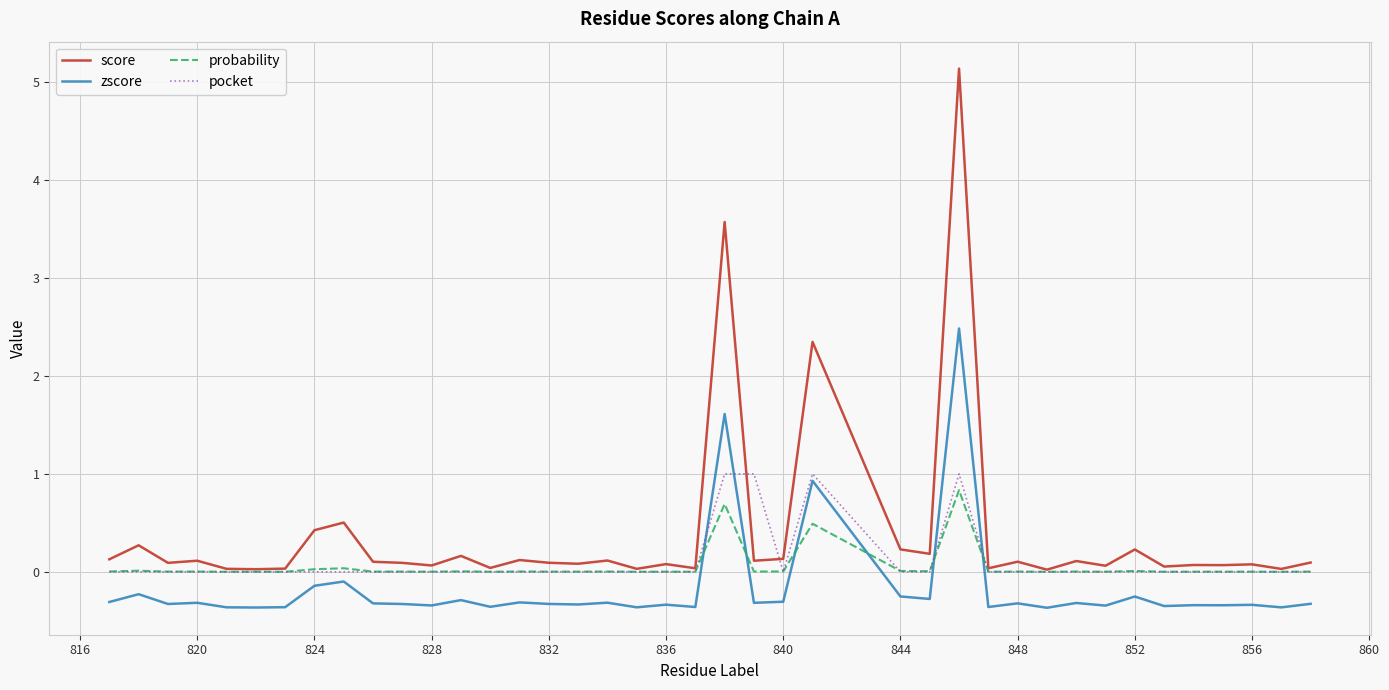

How many intersections are there between probability and zscore?

6